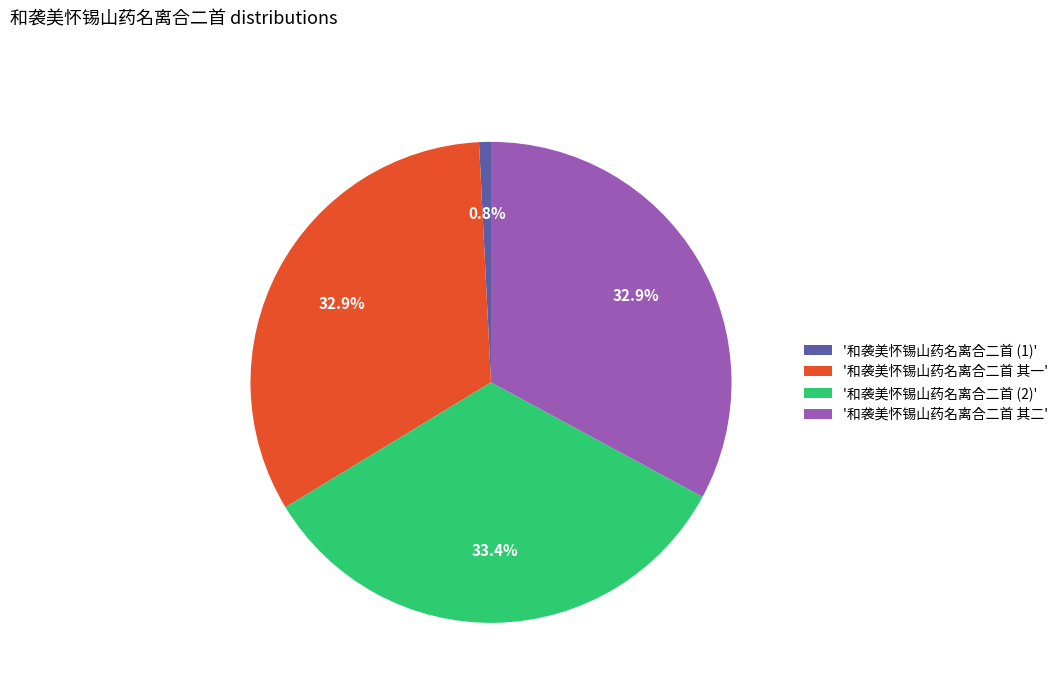

What percentage is NOT represented by '和袭美怀锡山药名离合二首 其一'?

67.1%